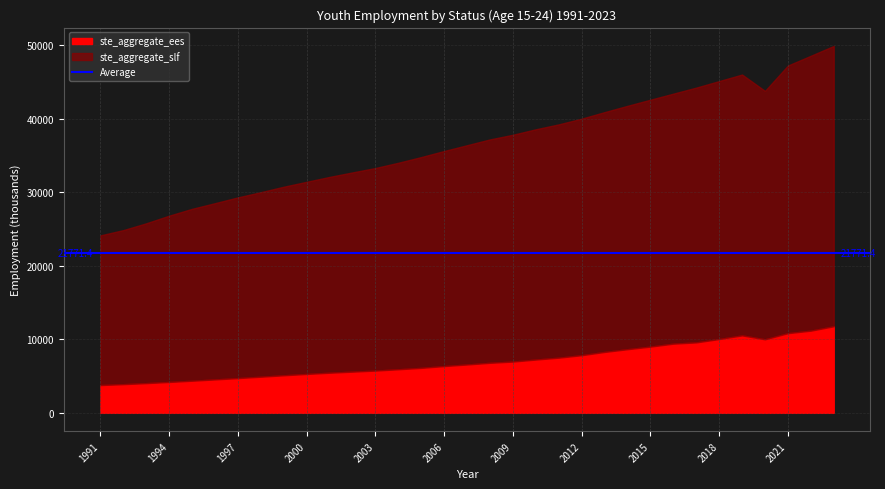

True or false: ste_aggregate_ees and ste_aggregate_slf intersect in this chart.

False